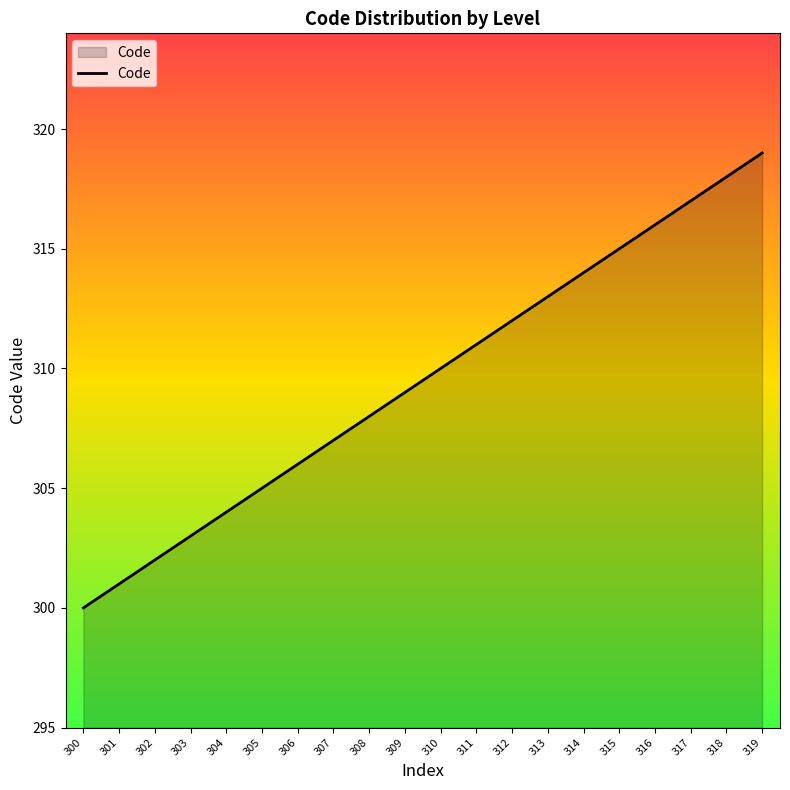

List the labels in order of value, largest first.

319, 318, 317, 316, 315, 314, 313, 312, 311, 310, 309, 308, 307, 306, 305, 304, 303, 302, 301, 300